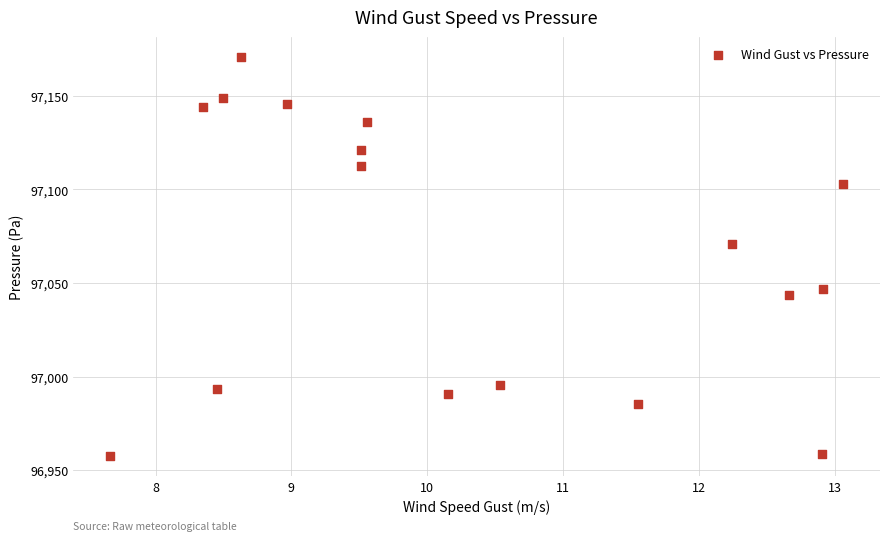

What is the range of X values (max minus min)?

5.4